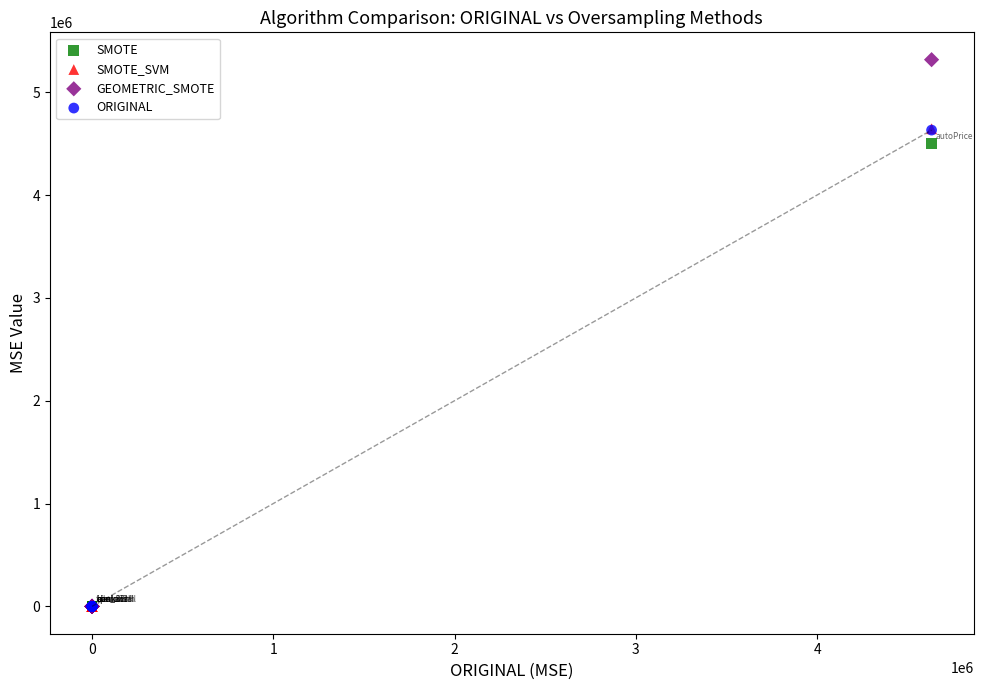

Which series contains the highest Y value?

GEOMETRIC_SMOTE